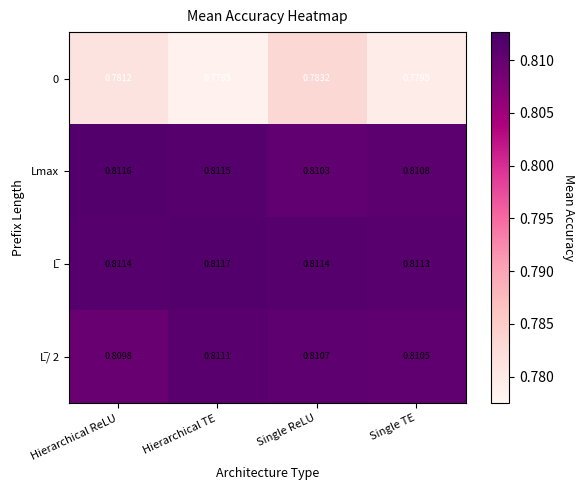

List the labels in order of Lmax value, largest first.

Hierarchical ReLU, Hierarchical TE, Single TE, Single ReLU